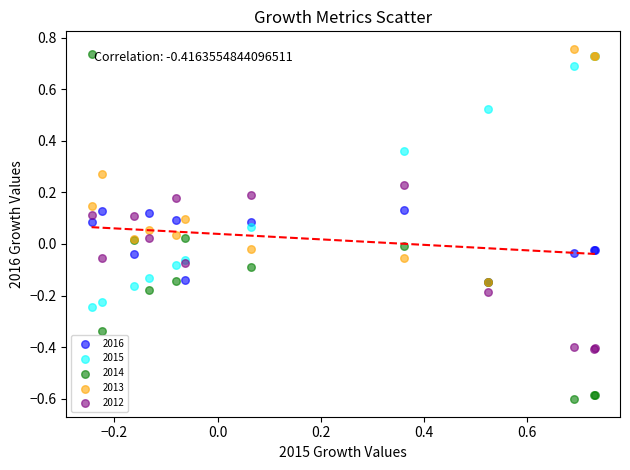

What are all the series names shown in the legend?

2016, 2015, 2014, 2013, 2012